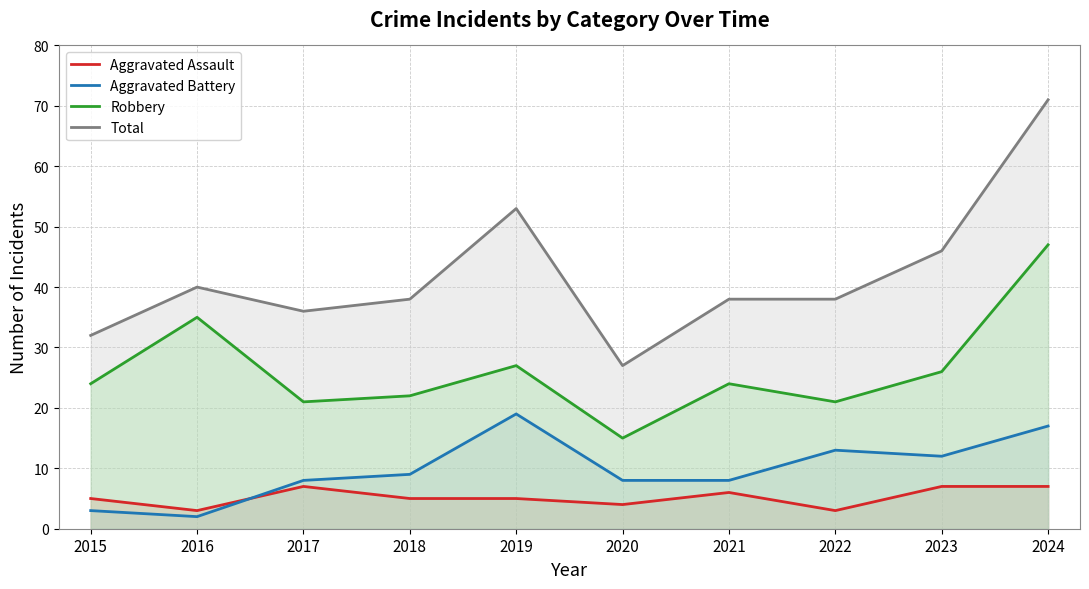

What is the minimum value for Total?

27